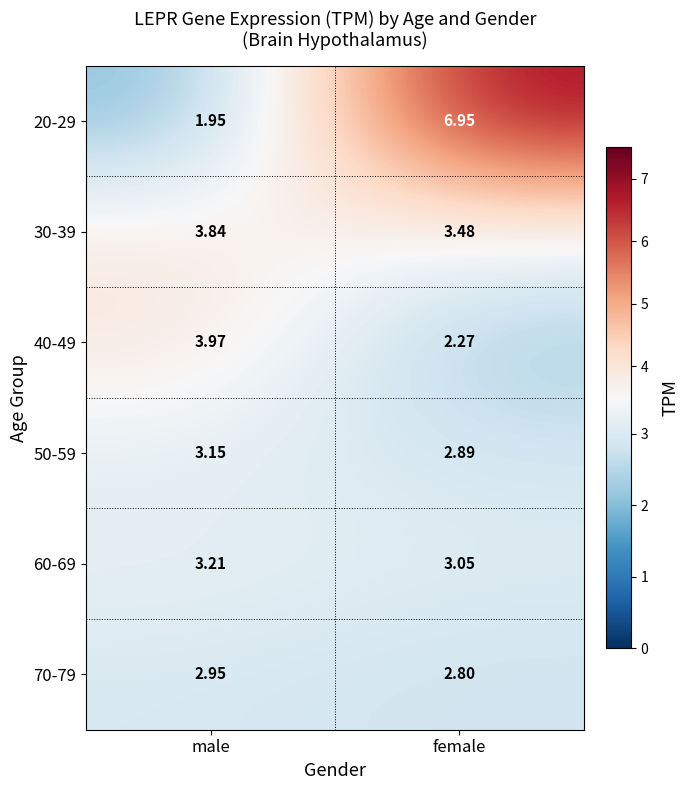

At which label does 50-59 first exceed 3?

male